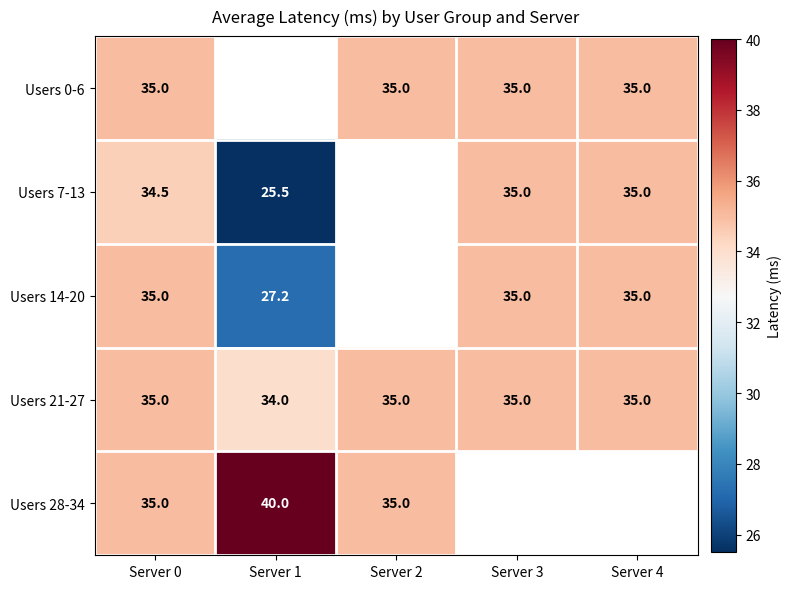

How many values in the Users 21-27 series are below 35?

1